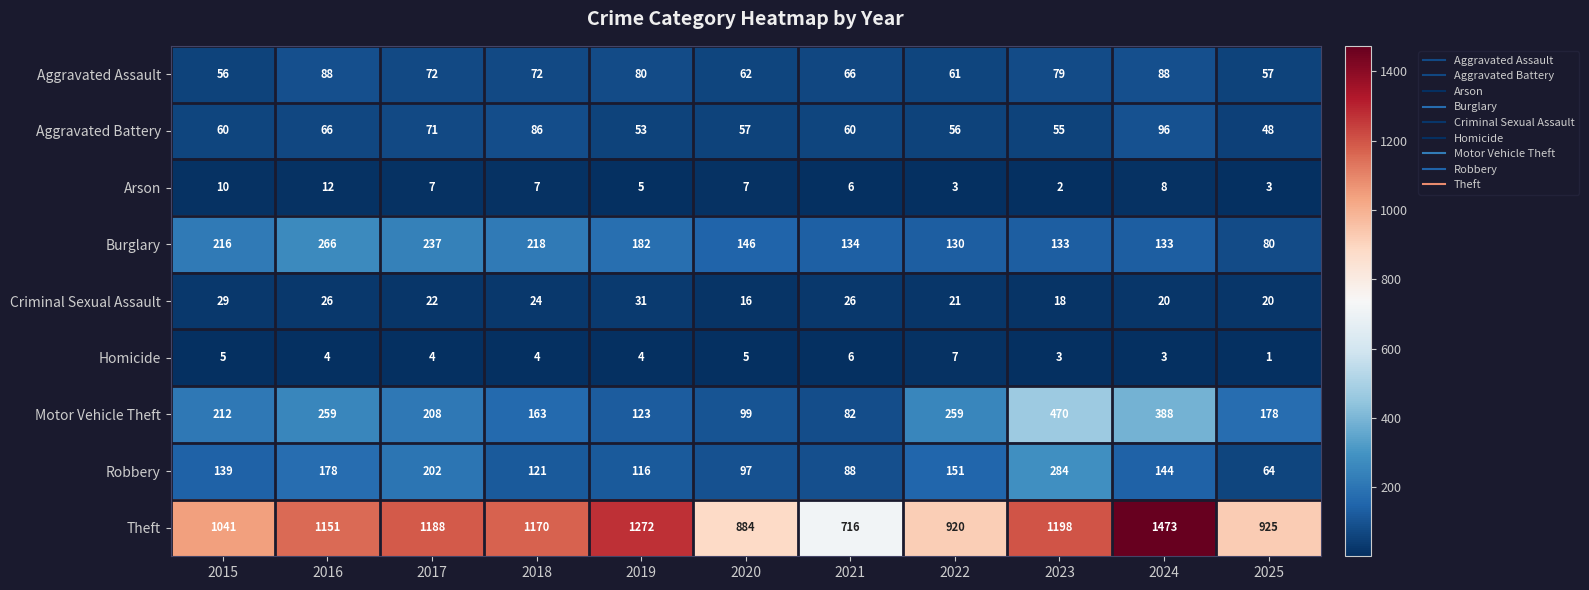

The value of Aggravated Assault at 2018 is 117. True or false?

False